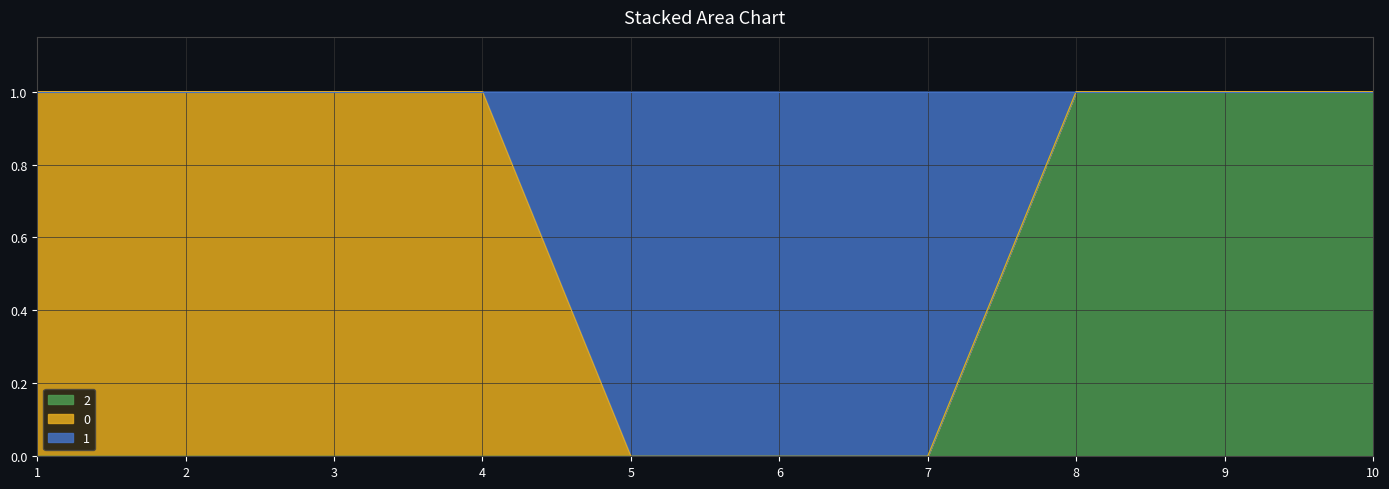

What are all the series names shown in the legend?

2, 0, 1